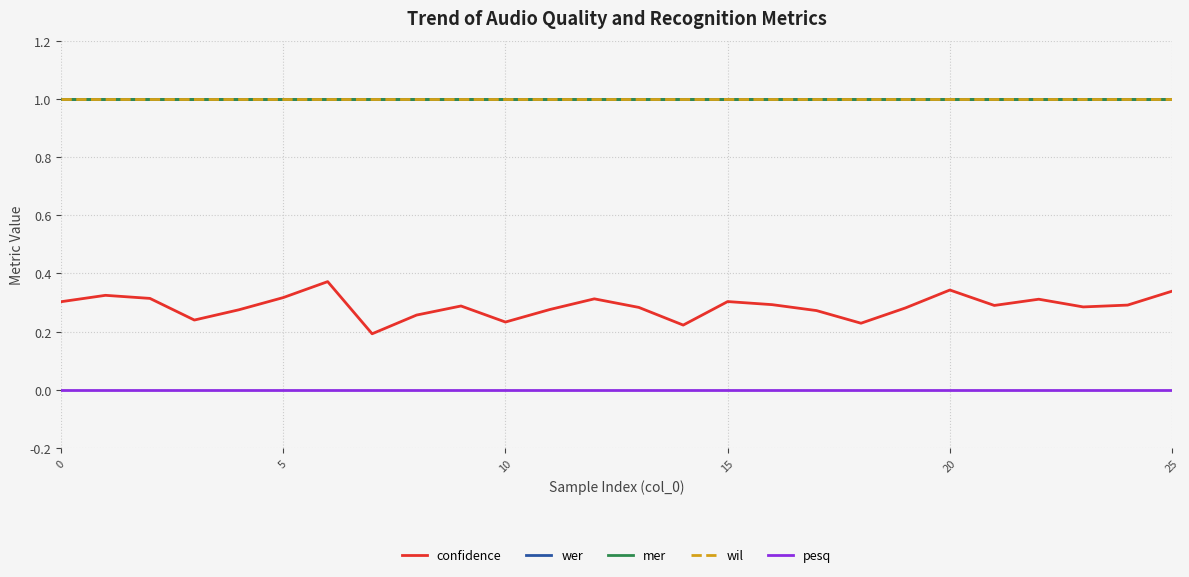

Does the chart have visible grid lines?

Yes